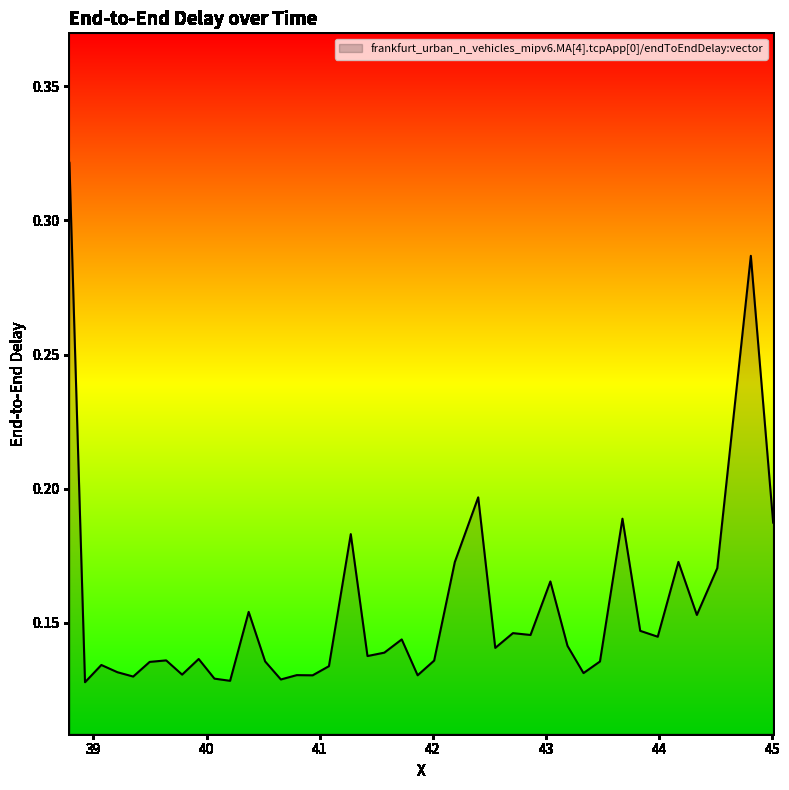

What is the sum of all values?

6.2